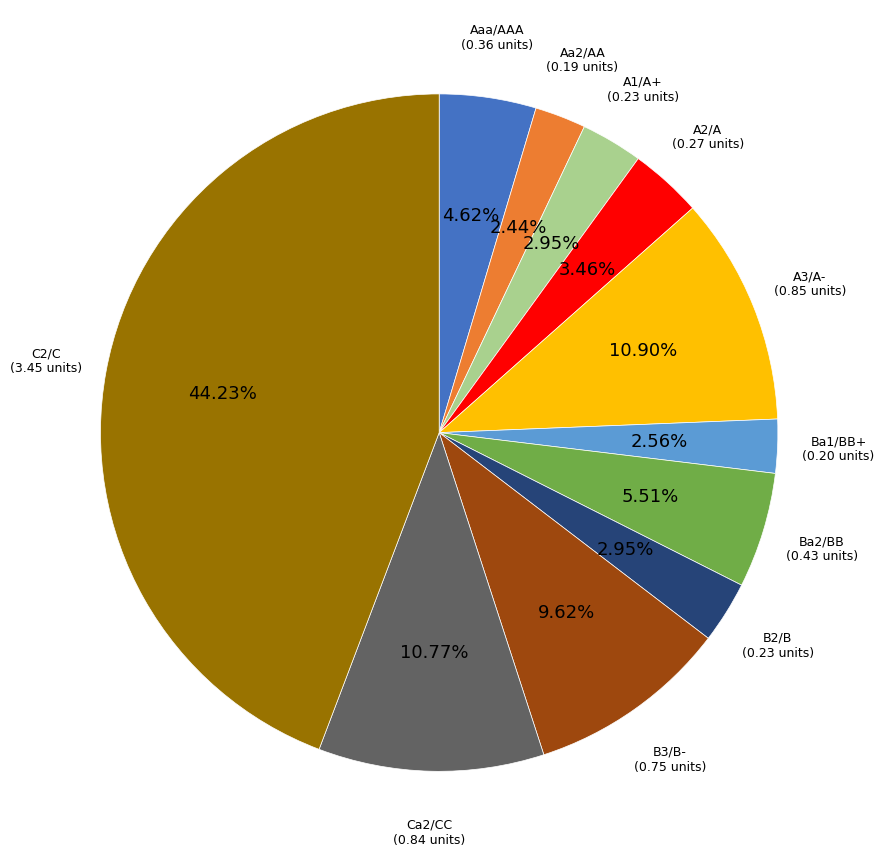

What is the largest slice in the pie chart?

C2/C